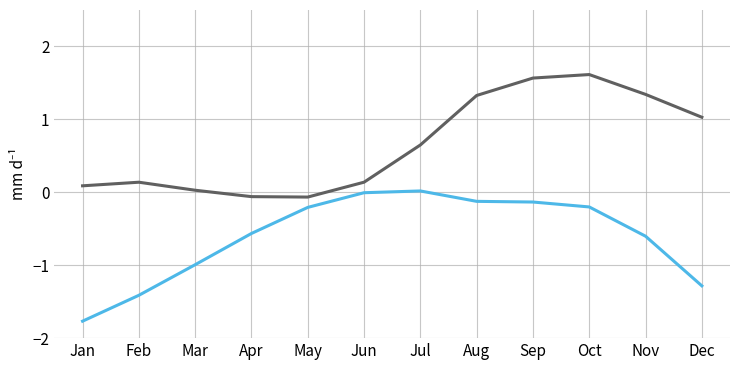

What is the minimum value shown in the chart?

-1.8